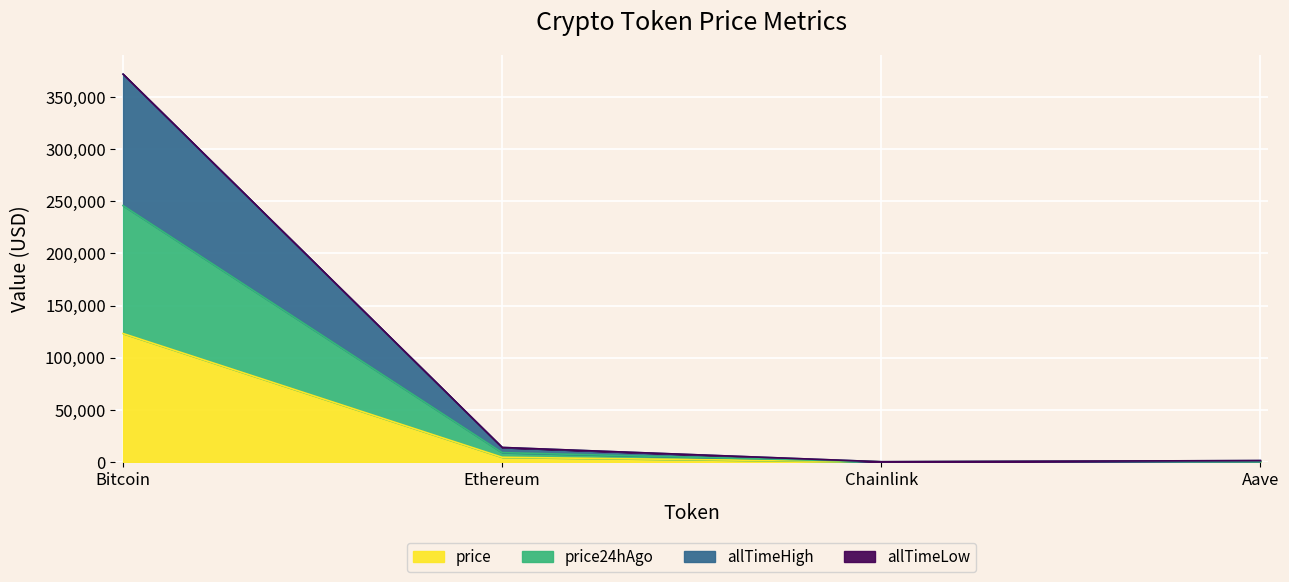

How many data points in price are above 4390?

2